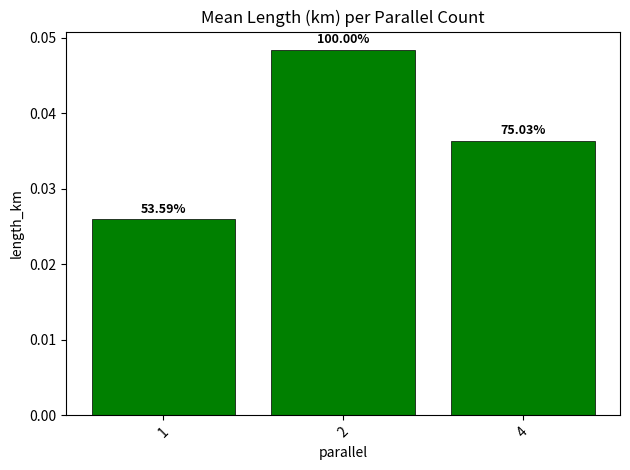

How many bars are there in total?

3